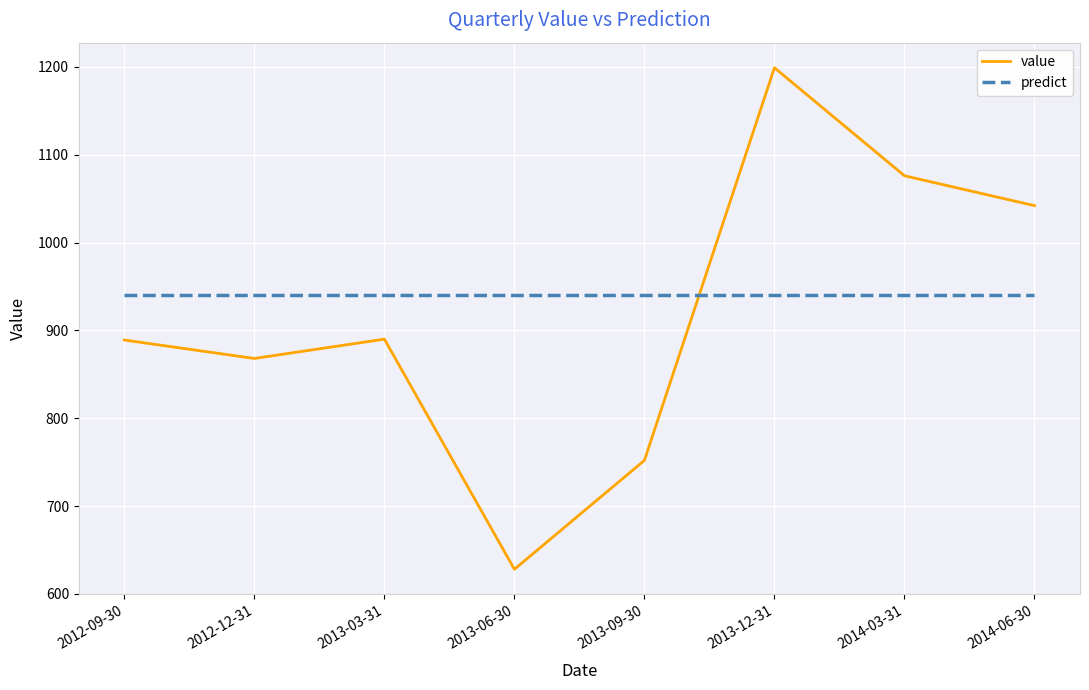

What is the difference between the maximum and minimum values in the value series?

571.0